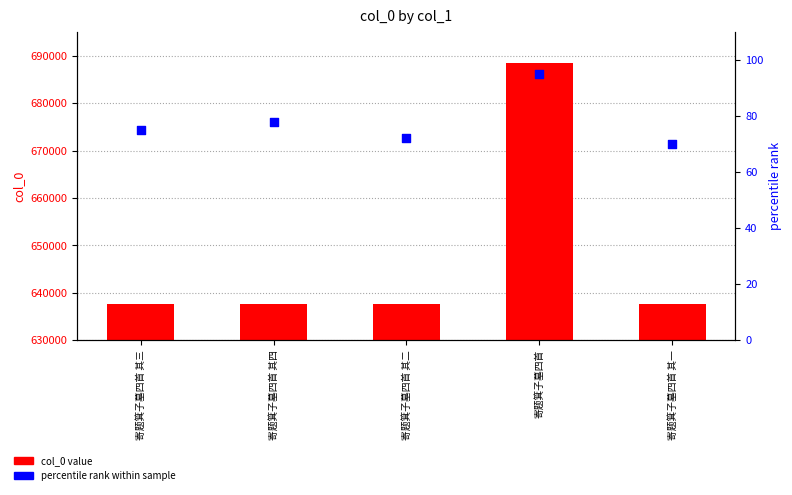

At which category is the sum across all series the highest?

寄题箕子墓四首